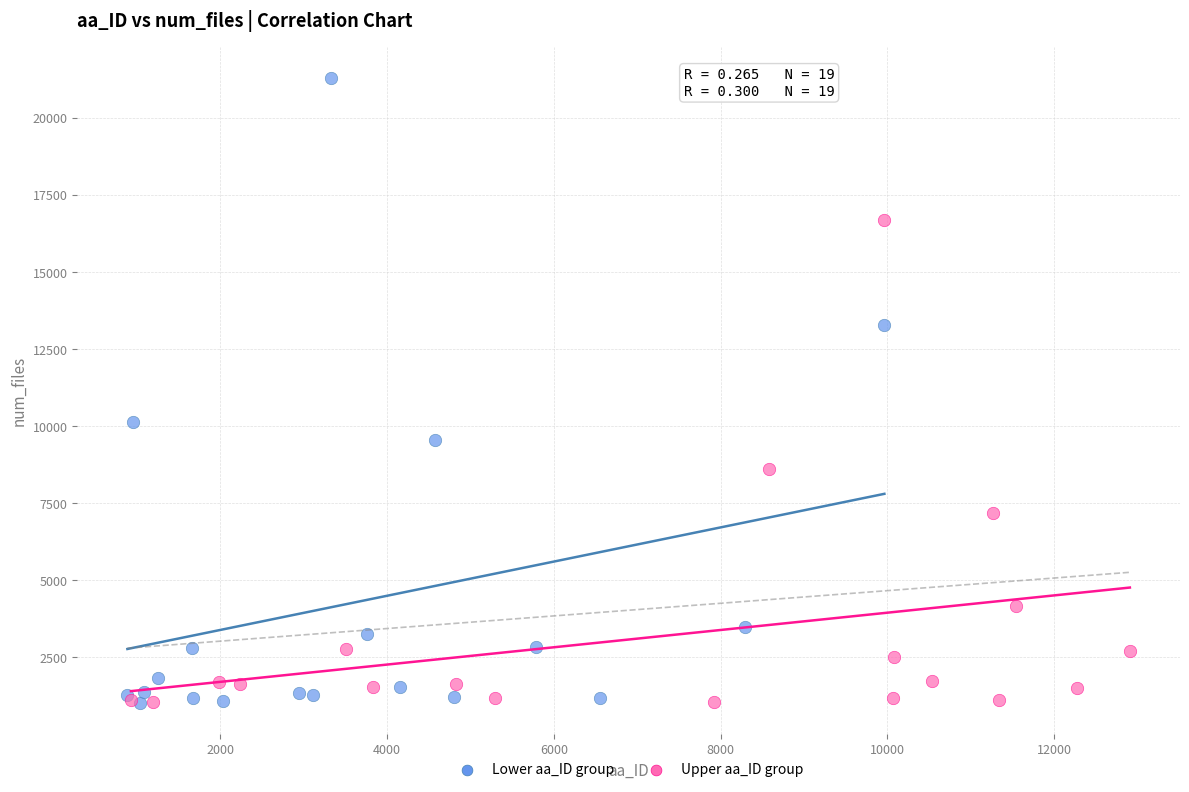

Which series reaches the maximum Y coordinate?

Lower aa_ID group